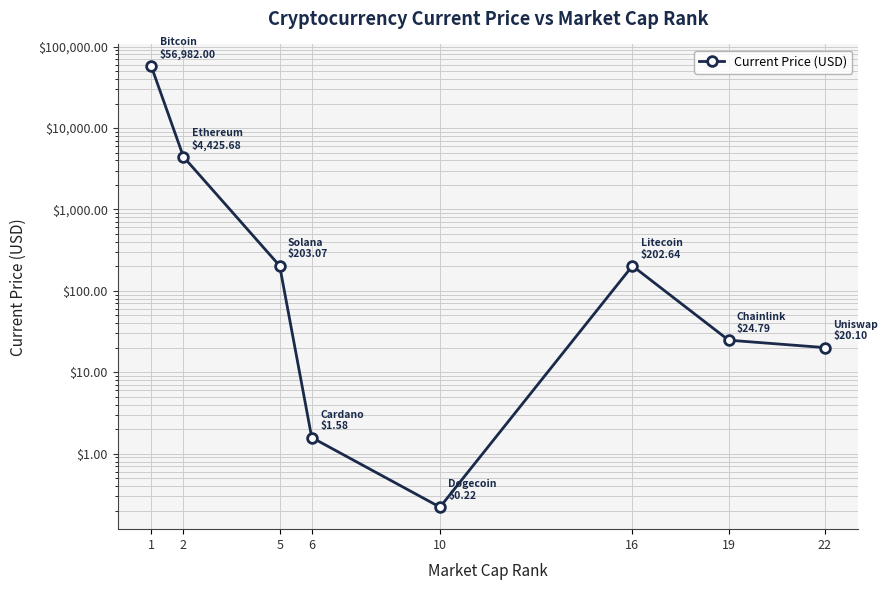

What is the difference between the values at 19 and 5?

178.3